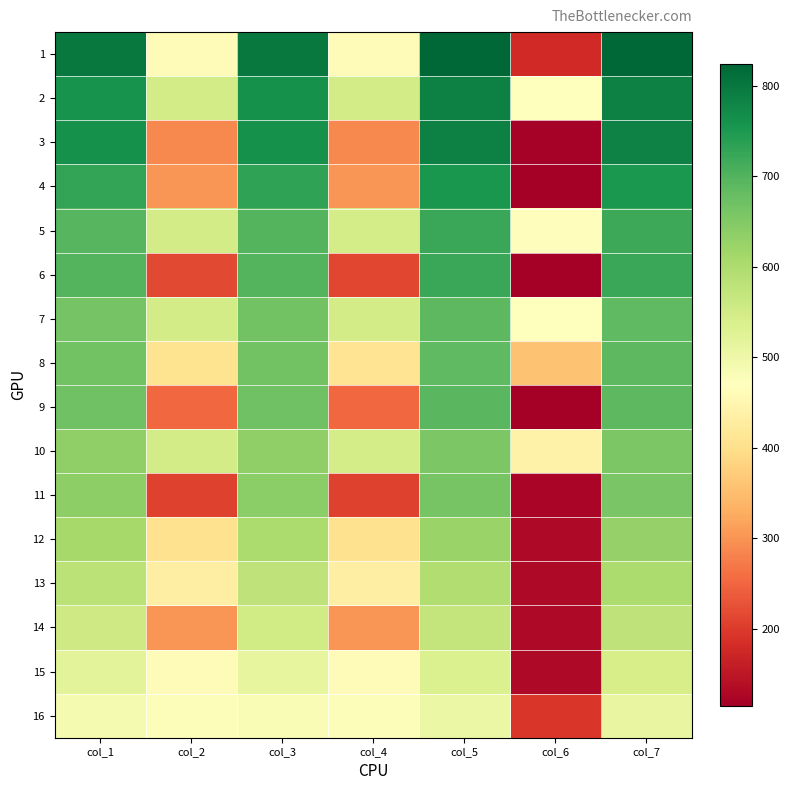

At which category is the sum across all series the highest?

col_7